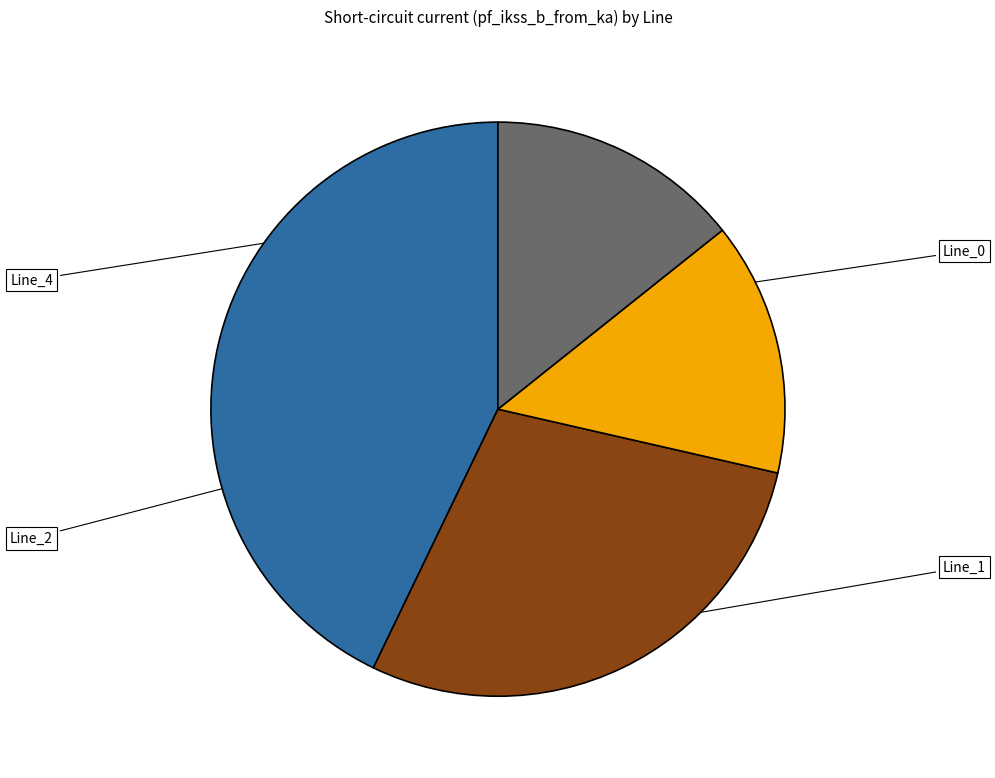

To the nearest percent, what is the average slice percentage?

25%